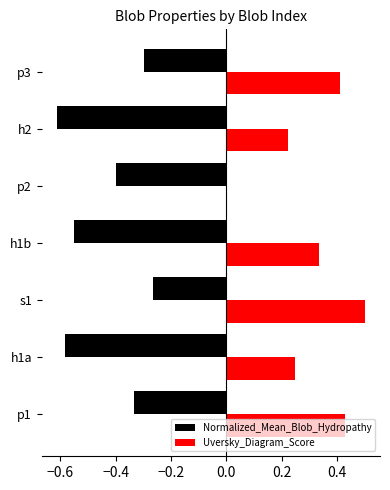

Which series changed the most between p1 and p2?

Uversky_Diagram_Score